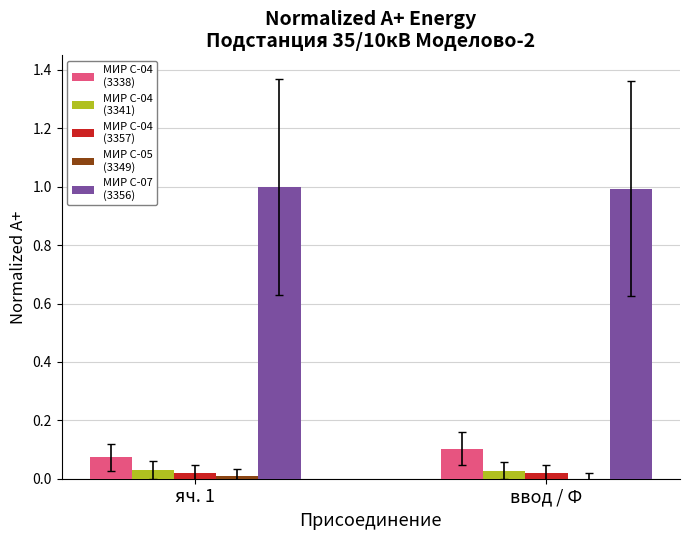

What is the greatest value displayed?

1.0